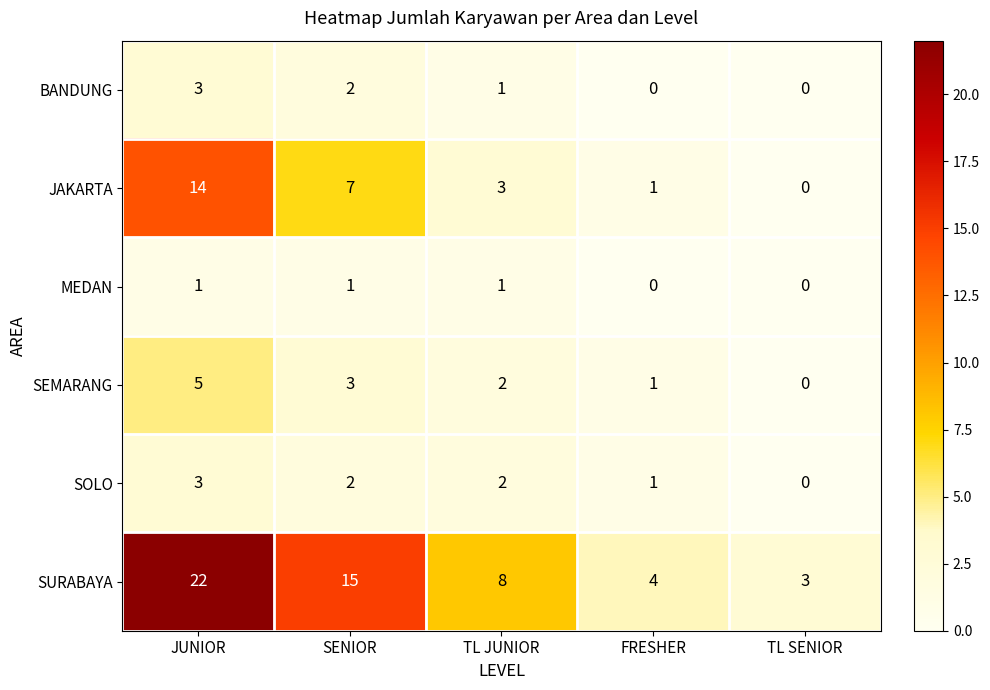

Count the number of categories in the chart.

5